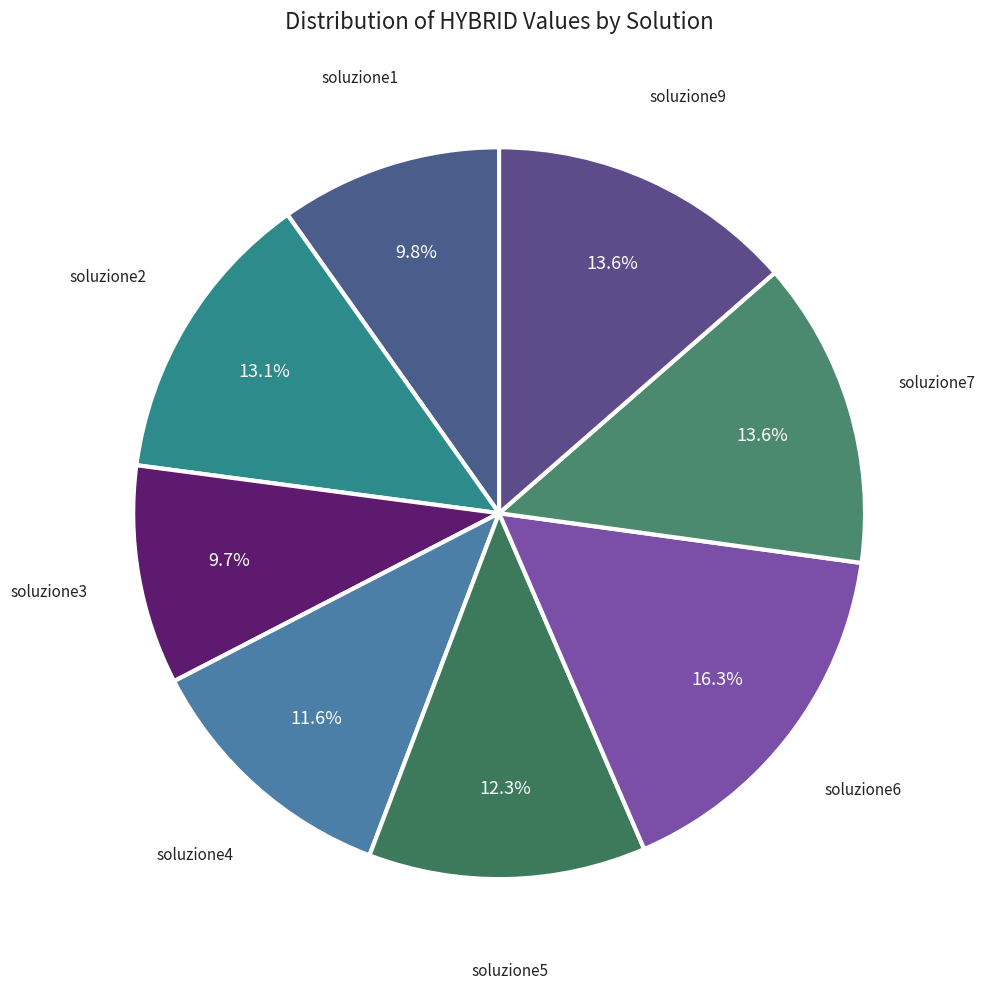

How many slices are in this pie chart?

8